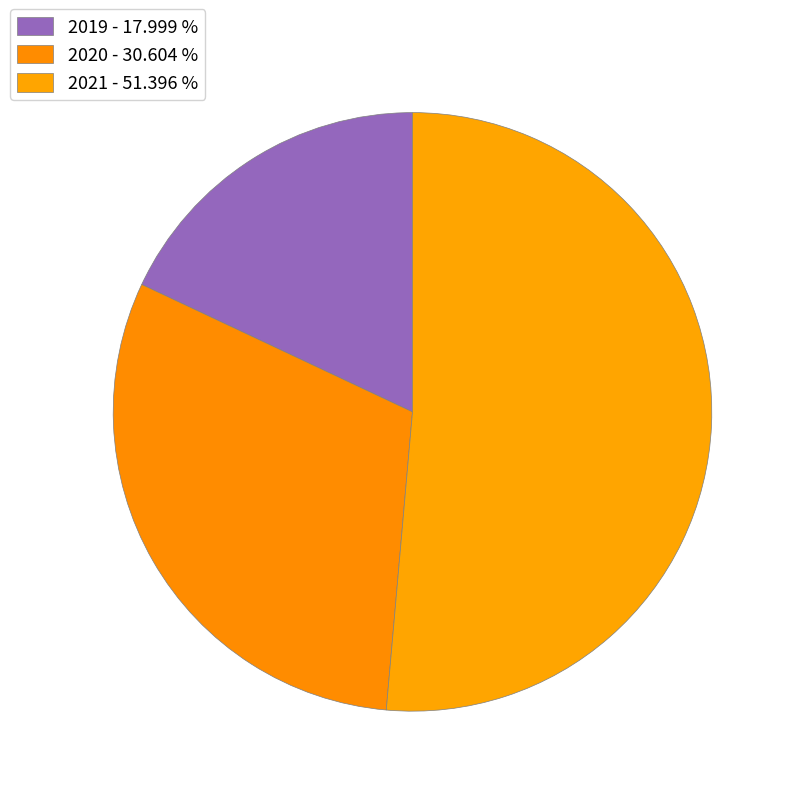

Is it true that 2020 is 31% of the pie?

True